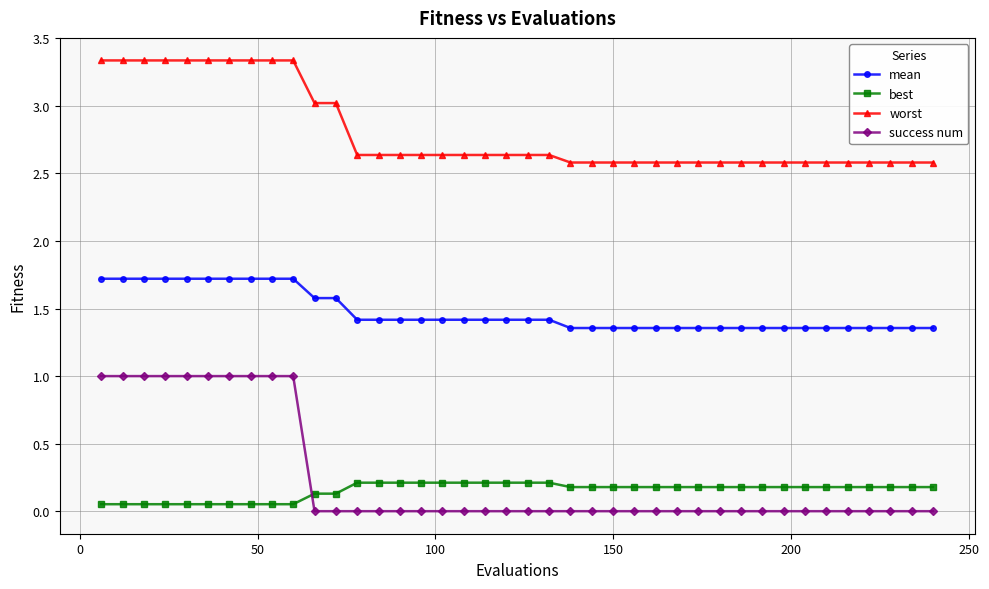

What is the maximum value for mean?

1.7